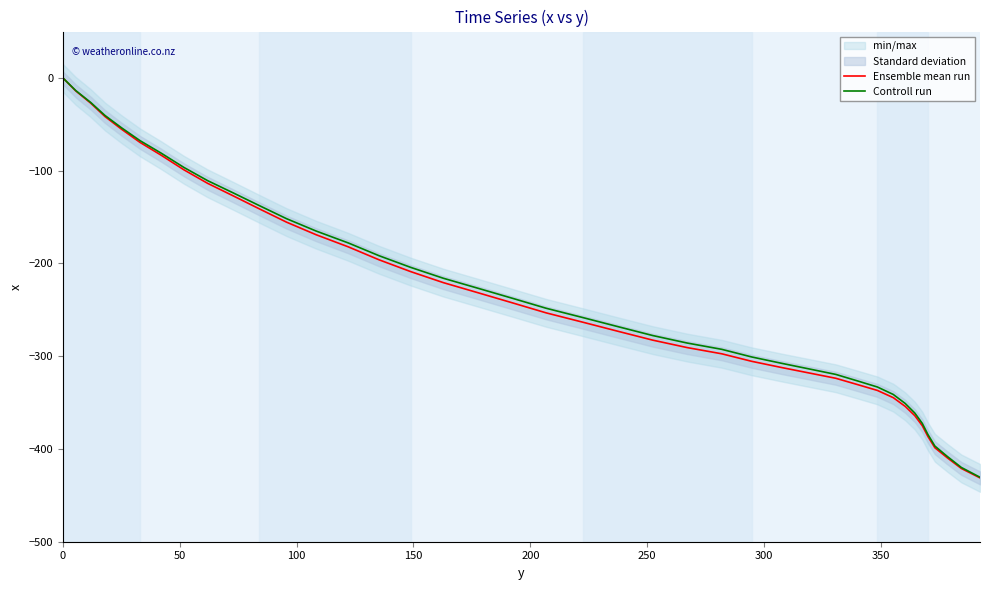

True or false: Controll run and Ensemble mean run intersect in this chart.

False